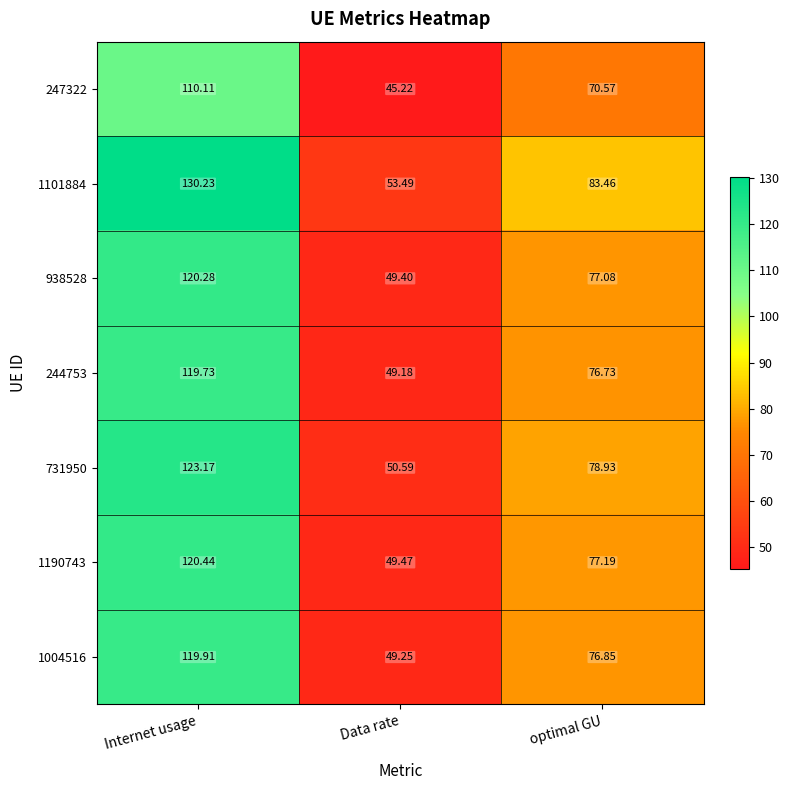

Count the number of data series in this chart.

7